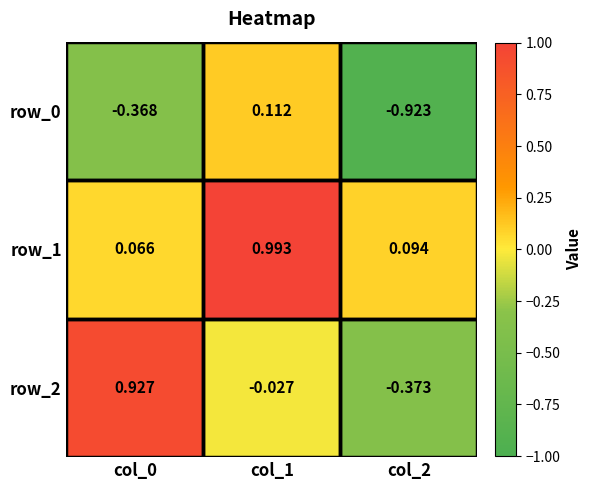

What is the difference between the row_2 values at col_2 and col_0?

1.3